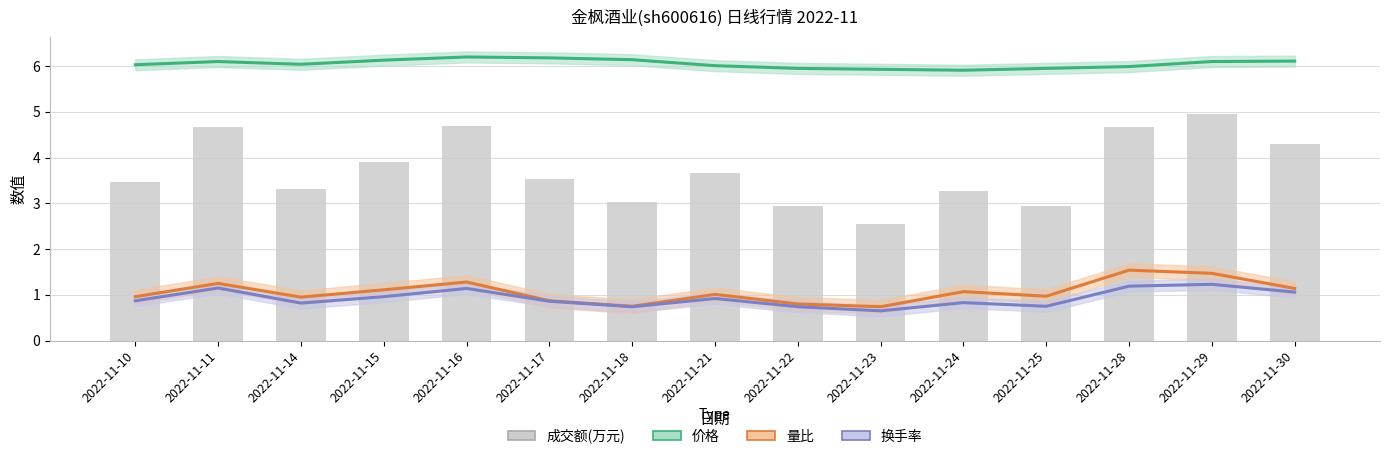

What value does the 成交额(万元) series have at 2022-11-15?

3.9